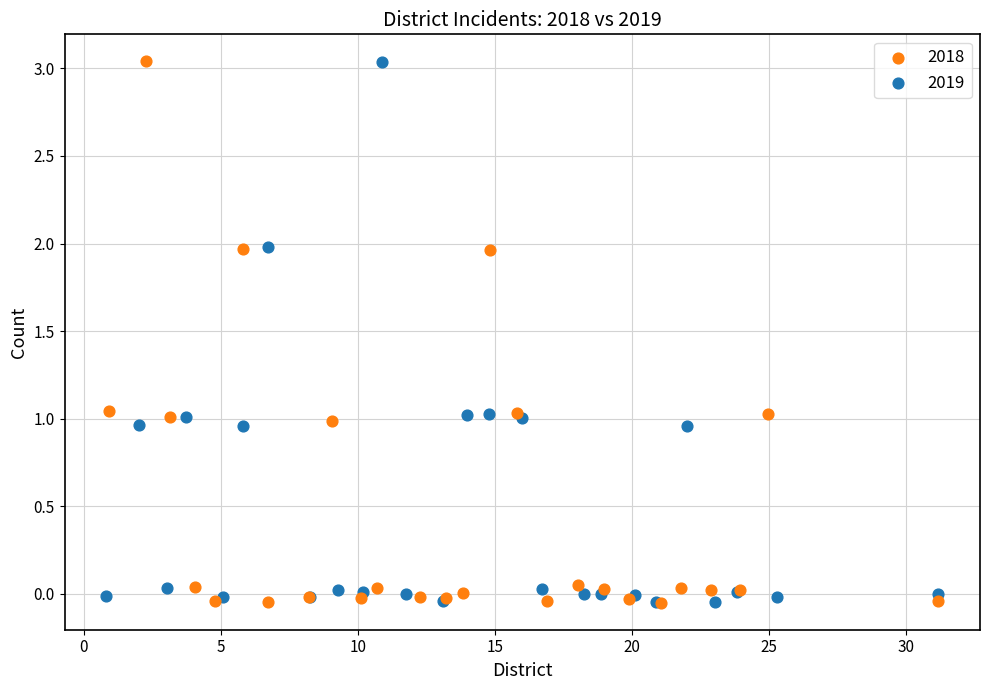

What are all the series names shown in the legend?

2018, 2019